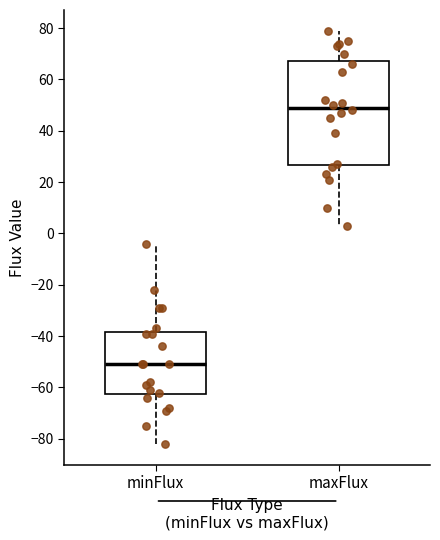

Where is the upper edge of the box for minFlux on the y-axis? The values are not printed on the chart, so give them approximately, as read against the axis.

-38